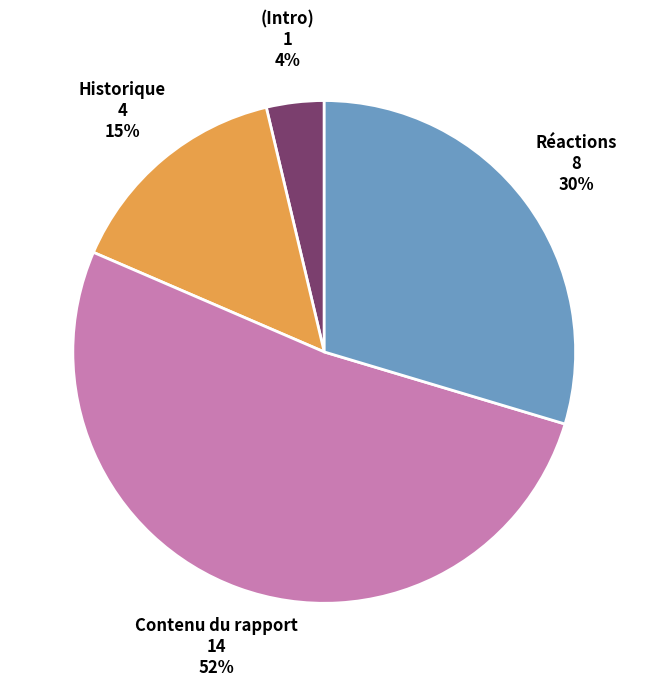

To the nearest percent, what percentage of the pie is Réactions?

30%